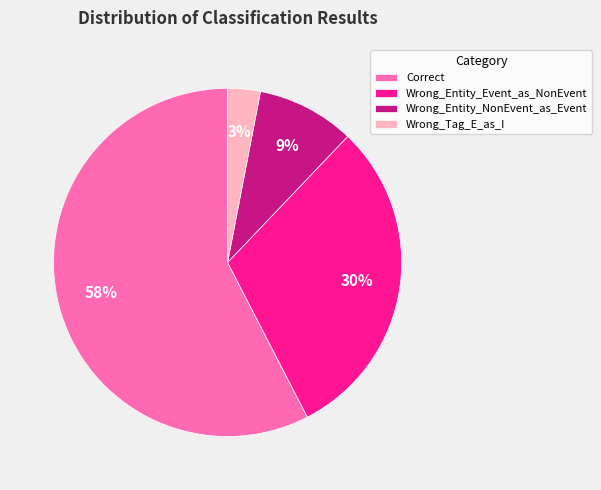

What is the smallest slice in the pie chart?

Wrong_Tag_E_as_I